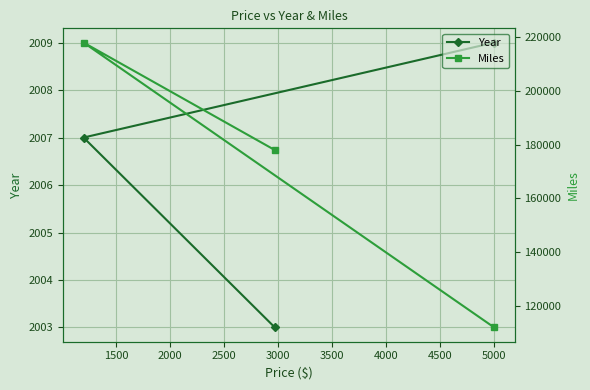

What is the maximum value for Year?

2009